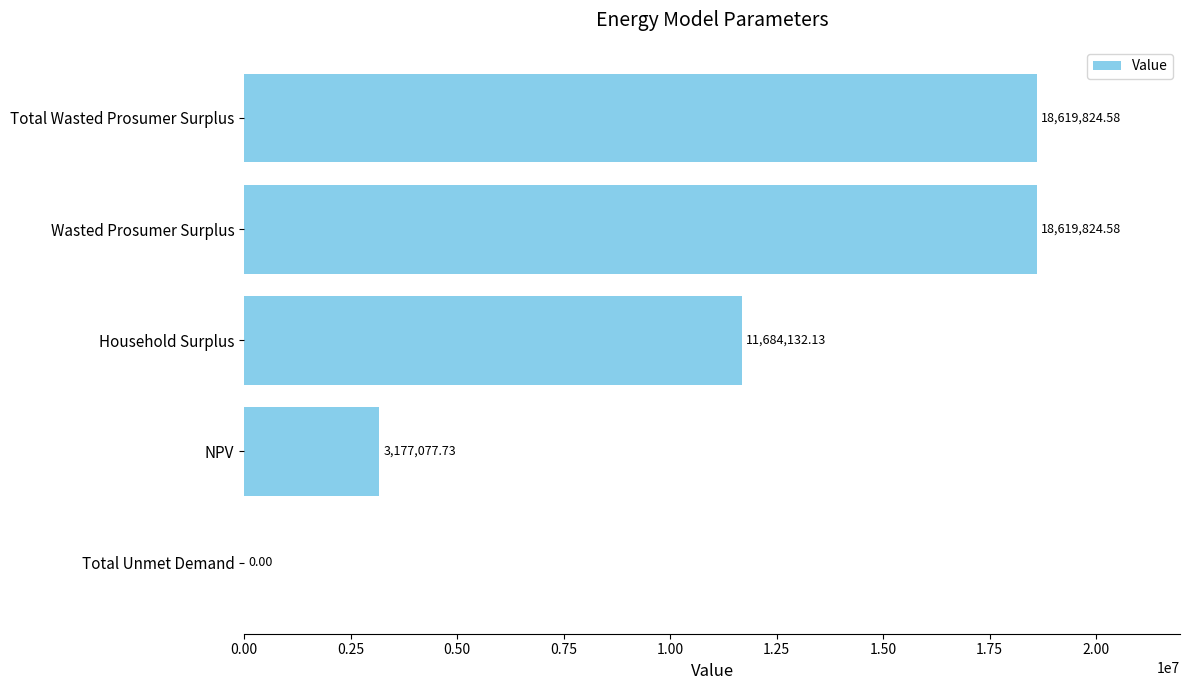

What is the maximum value shown in the chart?

18619824.6